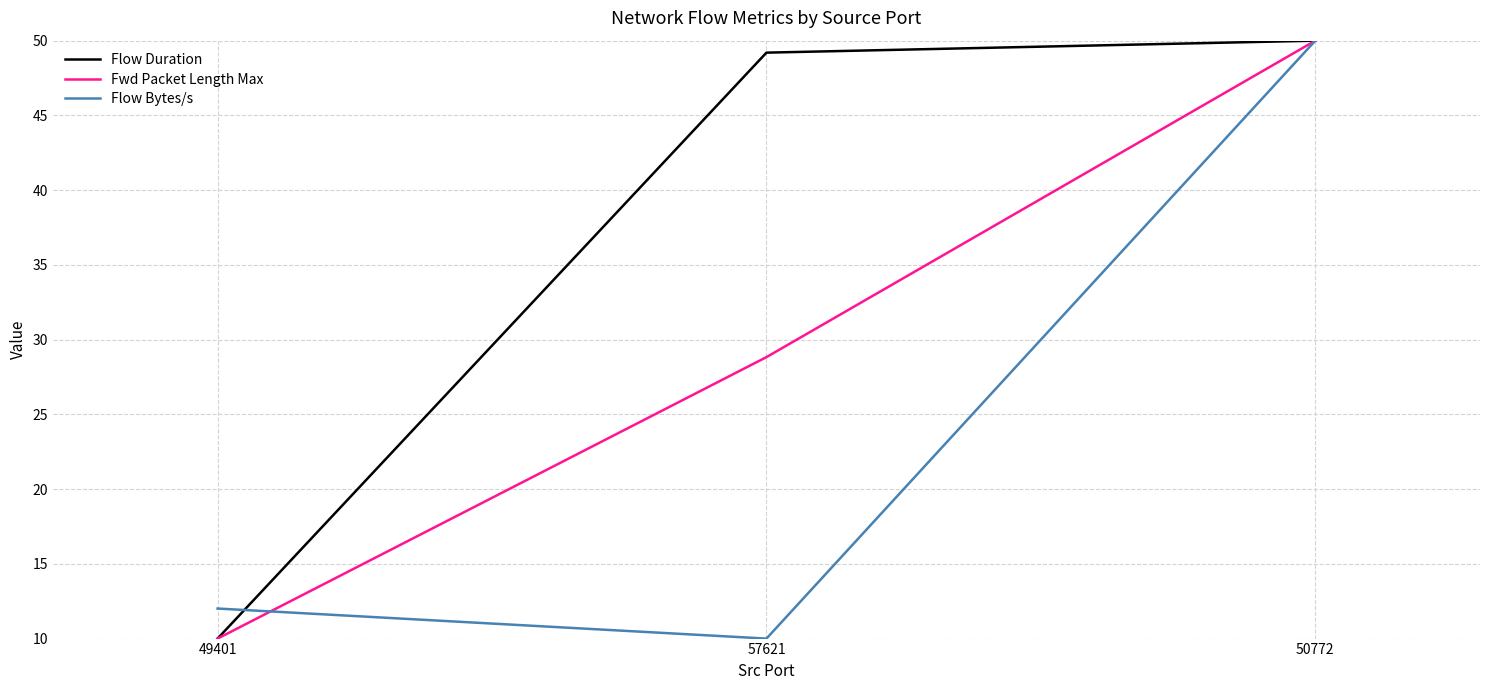

How many lines are shown in the chart?

3